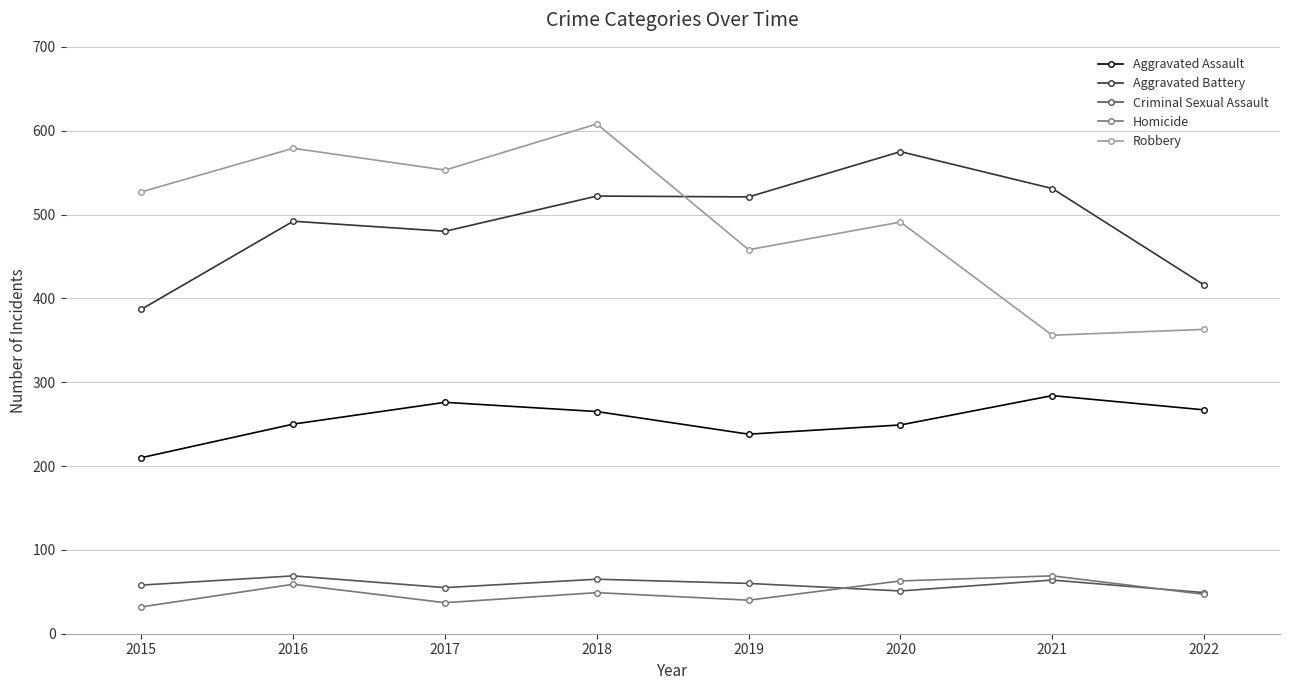

What is the minimum value shown in the chart?

32